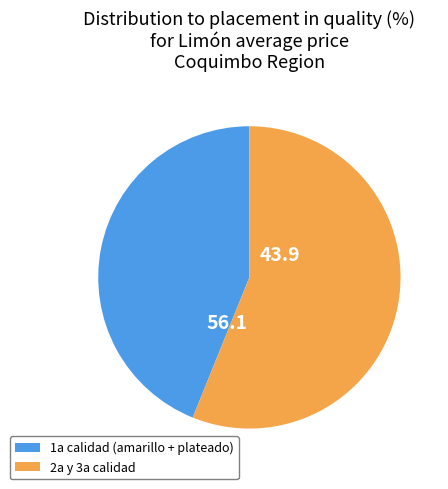

Is there a majority slice in this chart?

Yes